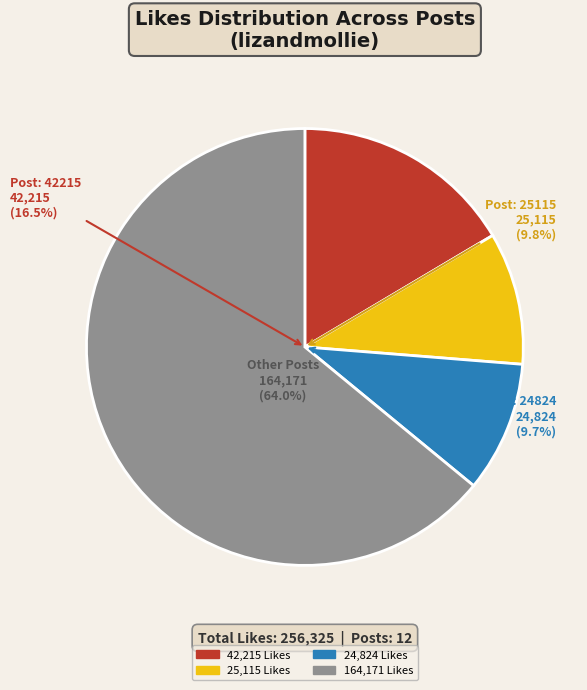

What percentage is the 25115 slice, to the nearest percent?

10%